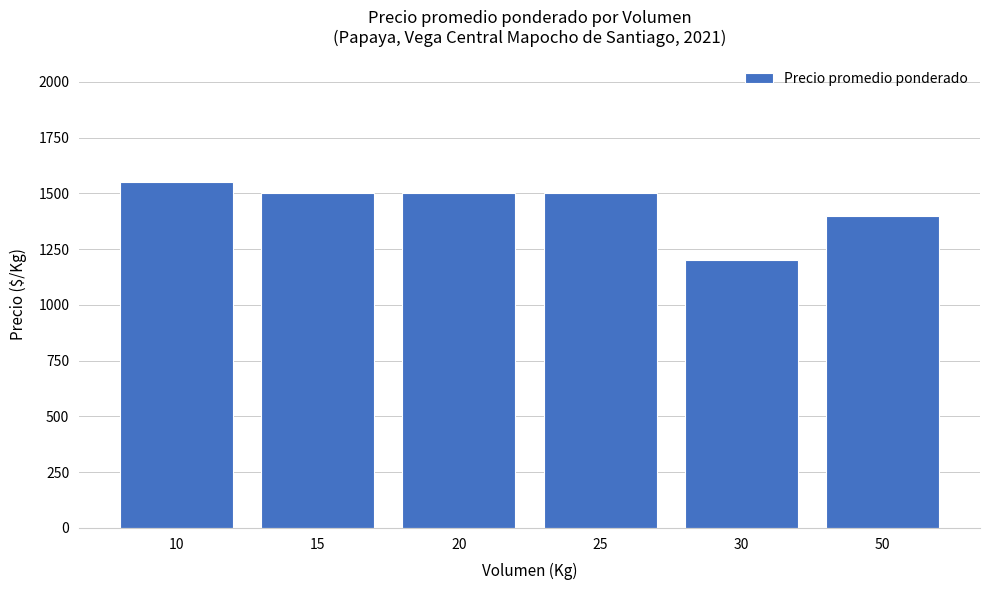

What is the value of the 1st bar from the left?

1550